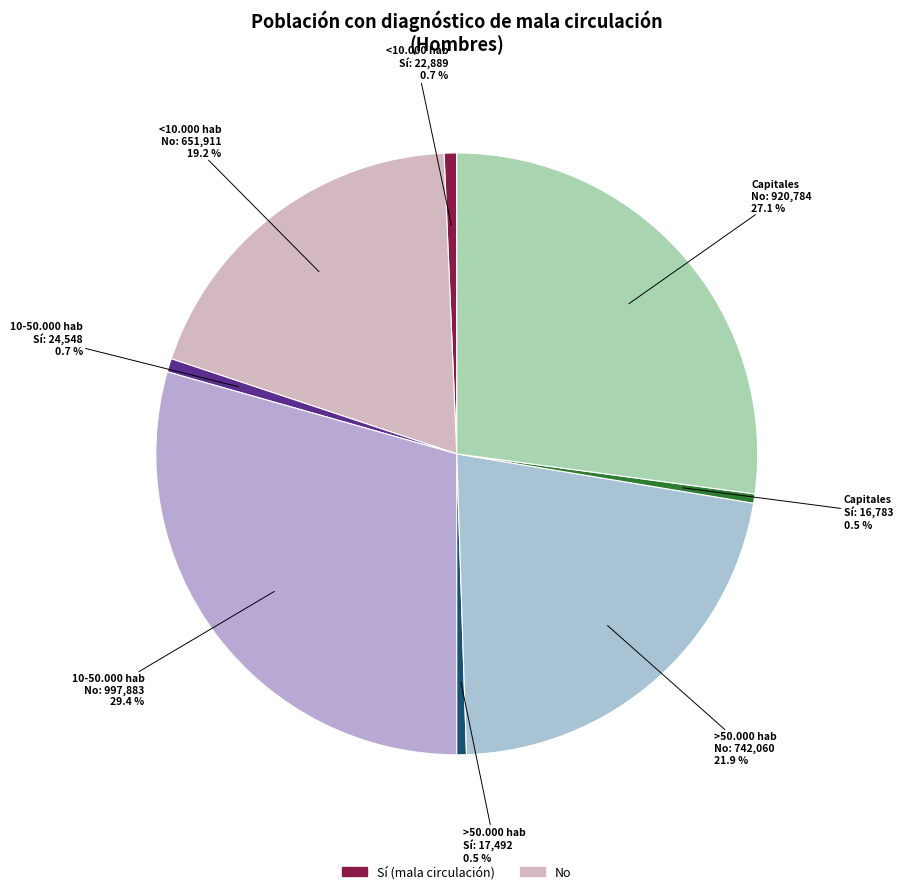

Count the number of slices in the pie.

8